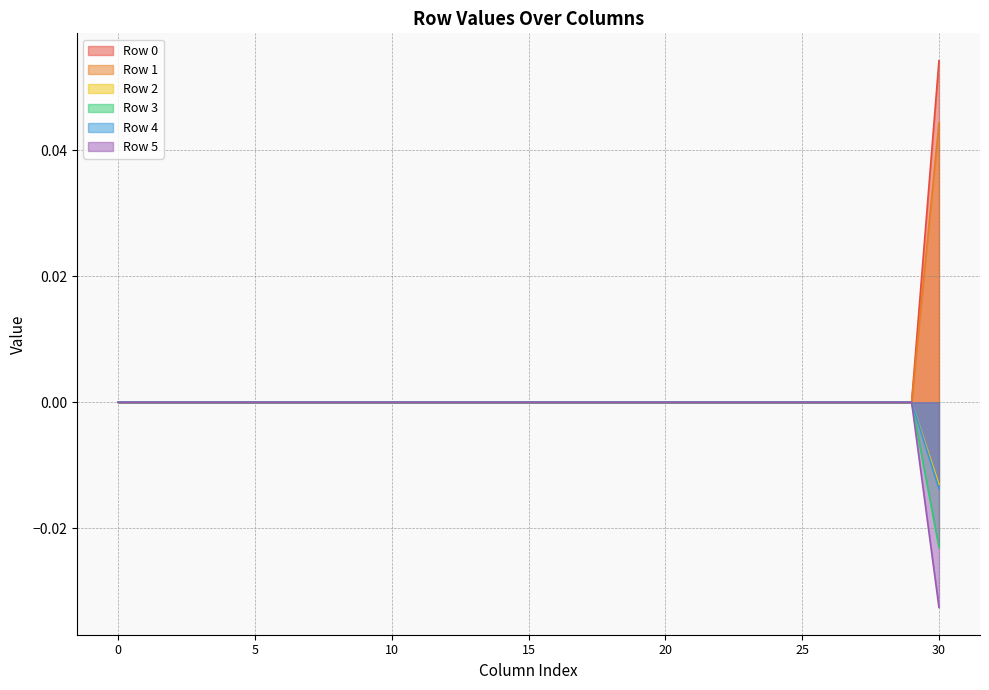

How many Row 2 values are between 0 and 1?

30